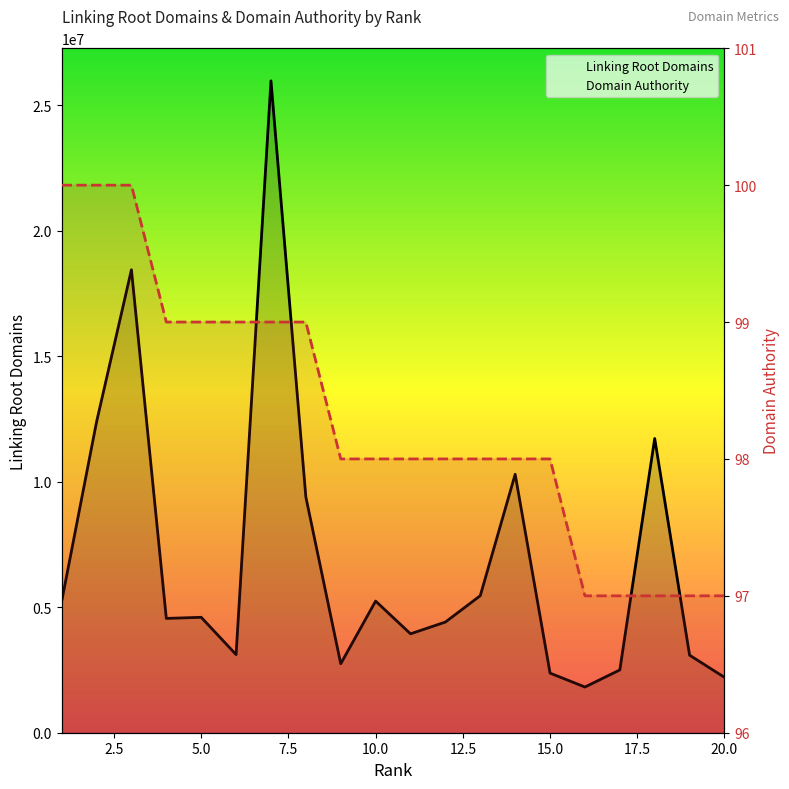

Is the value of Domain Authority at 12.5 greater than the value of Linking Root Domains at 15?

No